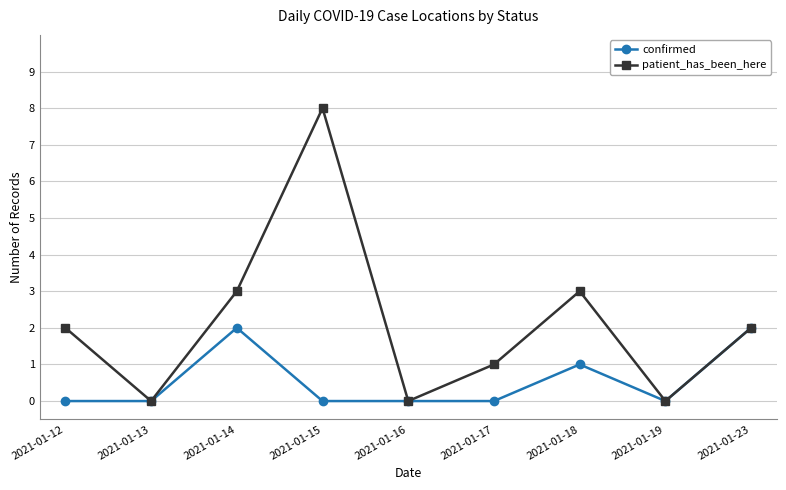

At which category does patient_has_been_here reach its first local peak?

2021-01-15